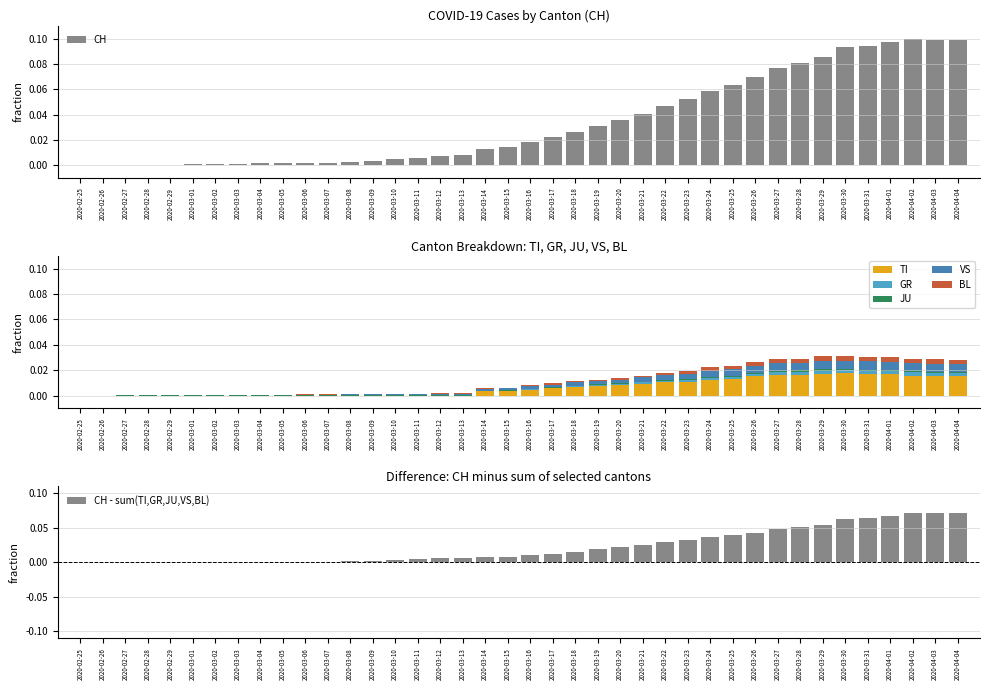

What is the label of the 7th bar from the right?

2020-03-29